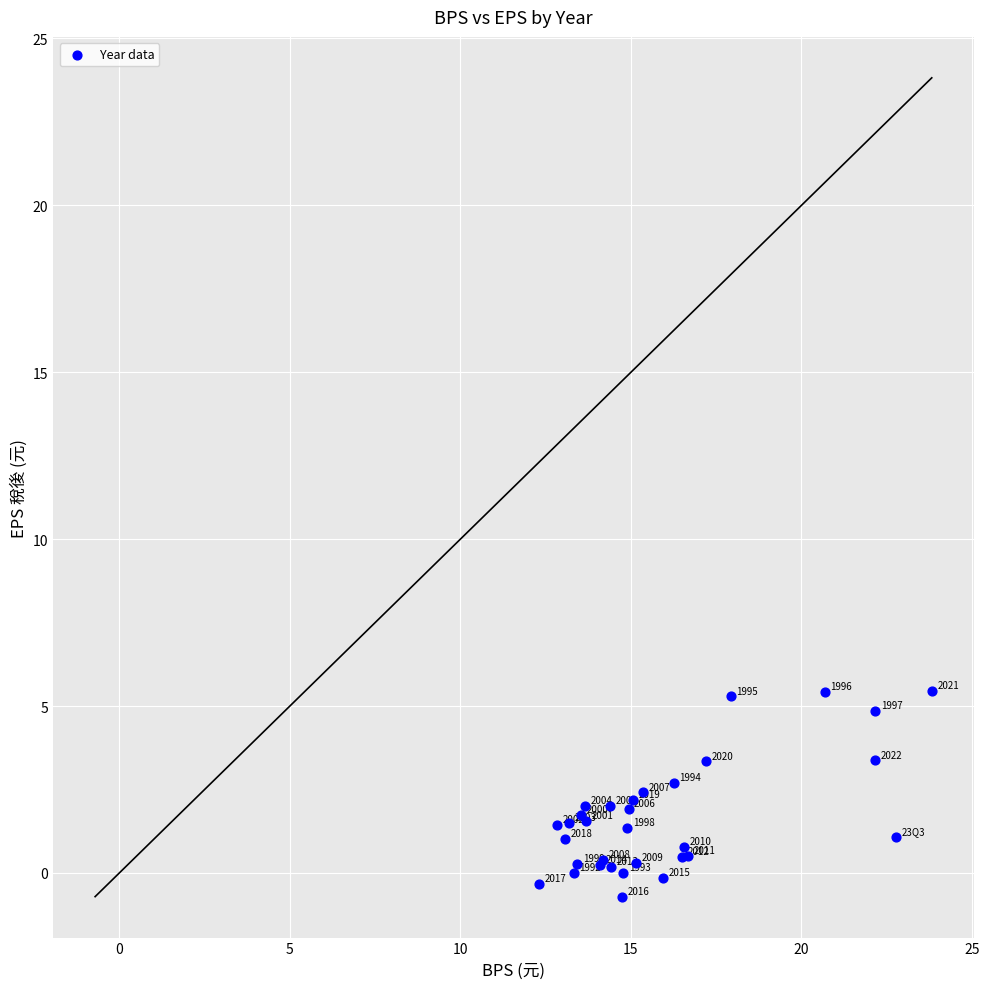

What Y value in the scatter plot is closest to 2?

2.0